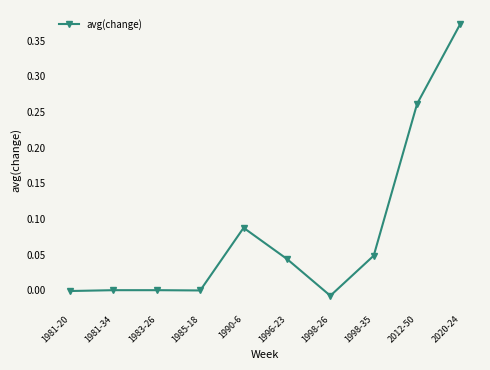

True or false: the data has more than 2 interior local peaks.

False